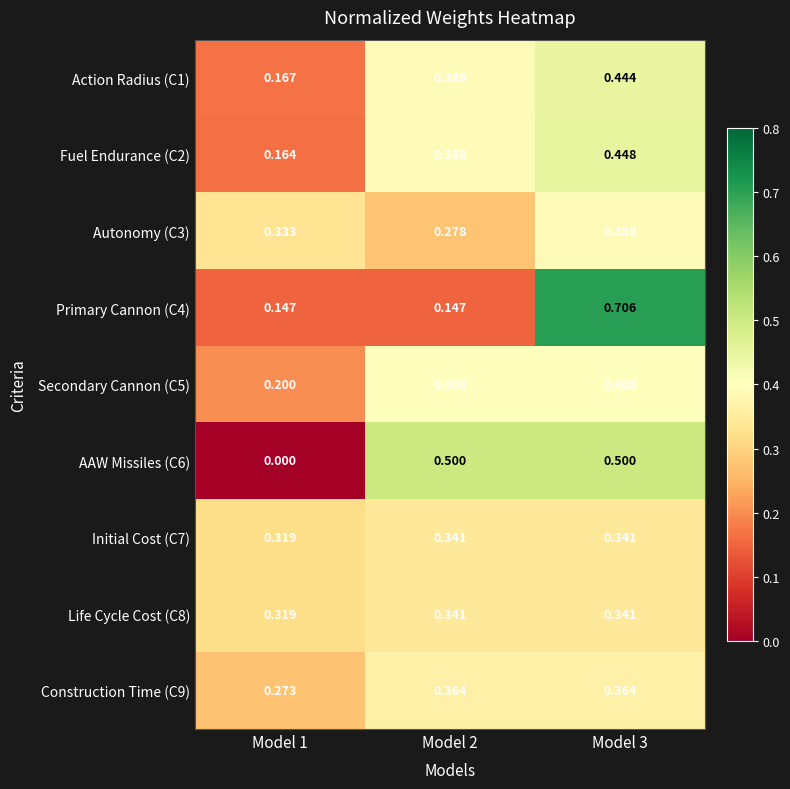

Is the value of Primary Cannon (C4) at Model 1 greater than the value of Fuel Endurance (C2) at Model 2?

No